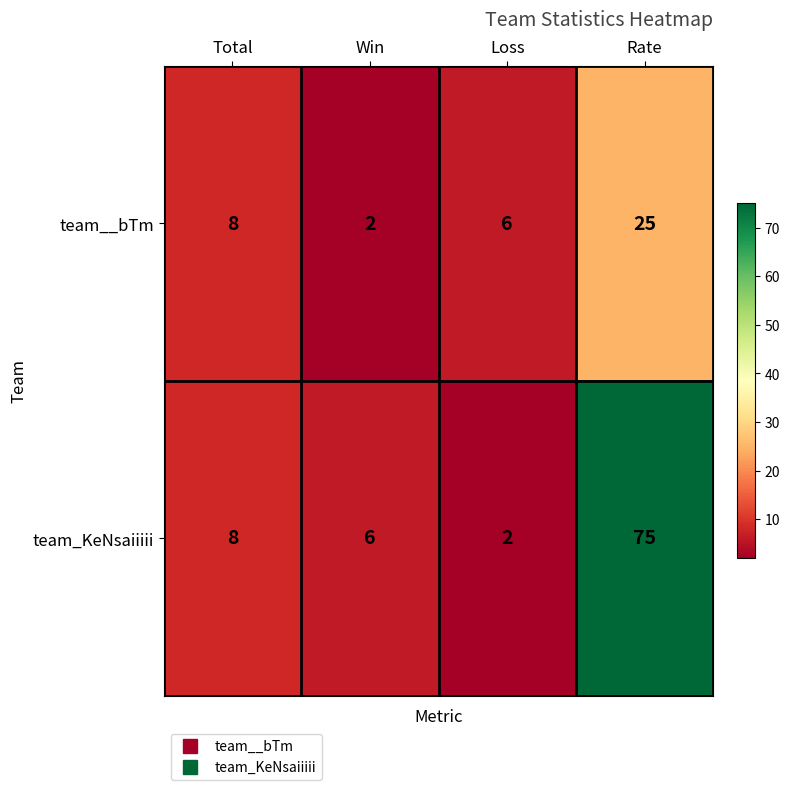

What is the difference between the highest and lowest values at Rate?

50